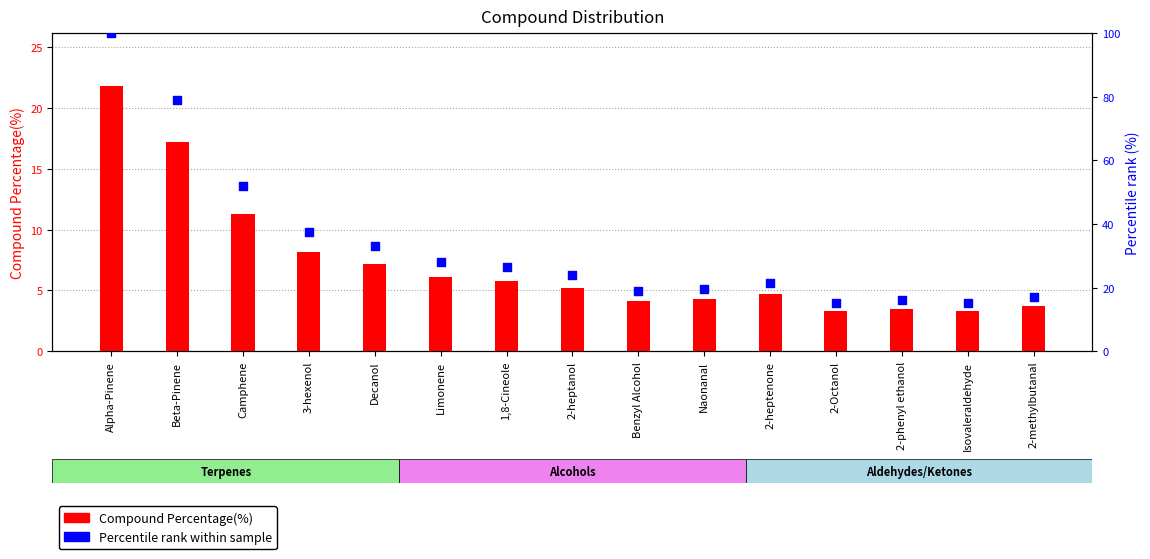

What are all the series names shown in the legend?

Compound Percentage(%), Percentile rank within sample